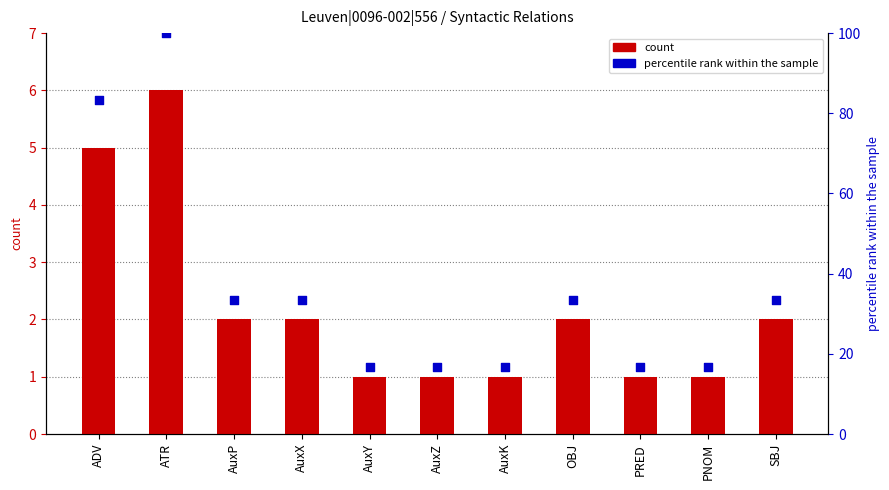

Is the value of count at SBJ greater than the value of percentile rank within the sample at ADV?

No